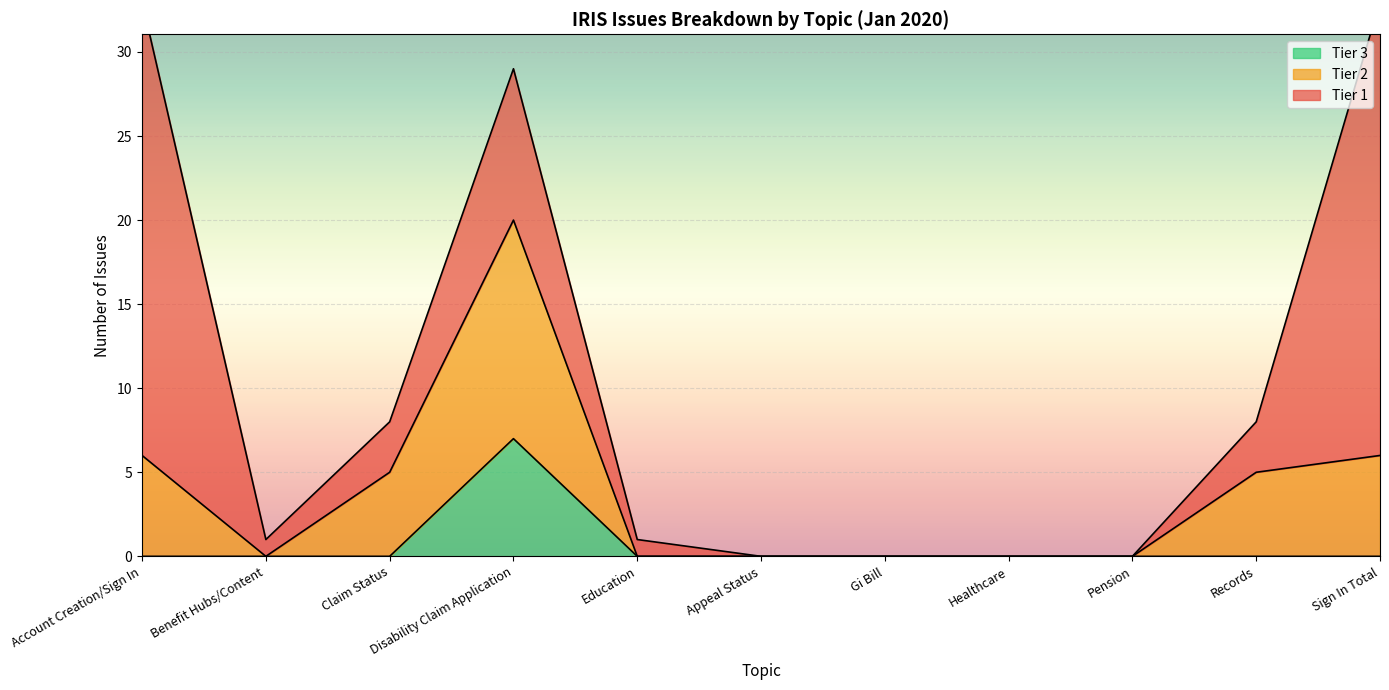

Rank the categories by Tier 3 value from lowest to highest.

Account Creation/Sign In, Benefit Hubs/Content, Claim Status, Education, Appeal Status, Gi Bill, Healthcare, Pension, Records, Sign In Total, Disability Claim Application